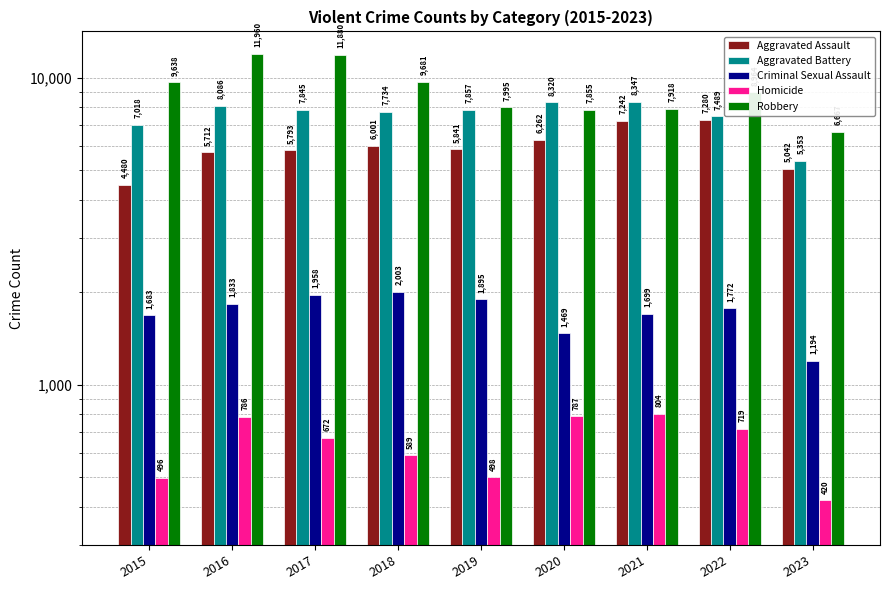

What is the sum of the Criminal Sexual Assault values at 2018 and 2016?

3836